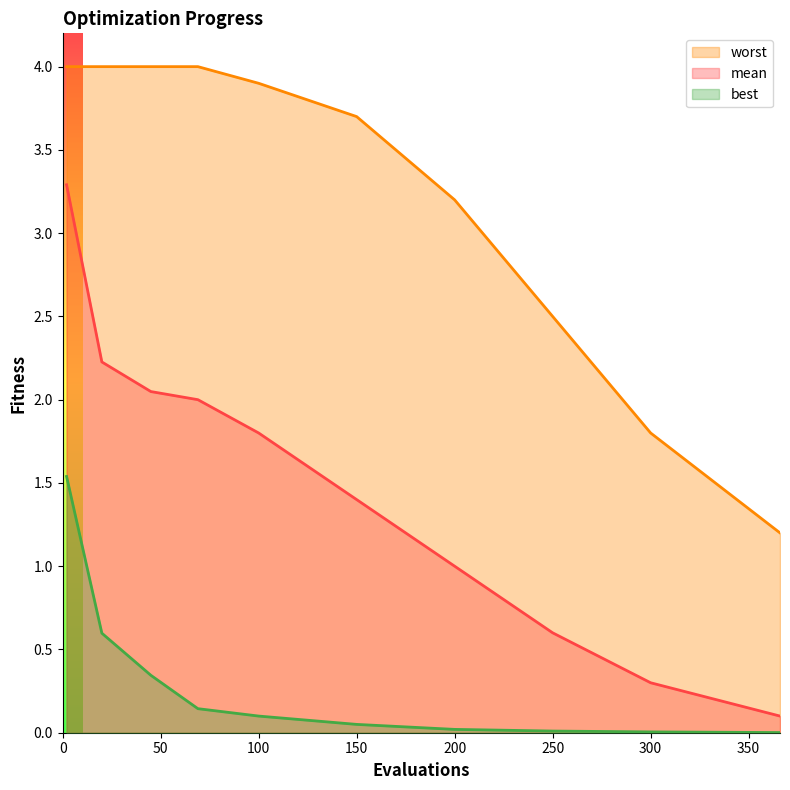

Reading left to right, what are all the values shown in this chart?

mean: 3.3	2.2	2.0	2.0	1.8	1.4	1.0	0.6	0.3	0.1
best: 1.5	0.6	0.3	0.1	0.1	0.1	0.0	0.0	0.0	0.0
worst: 4.0	4.0	4.0	4.0	3.9	3.7	3.2	2.5	1.8	1.2